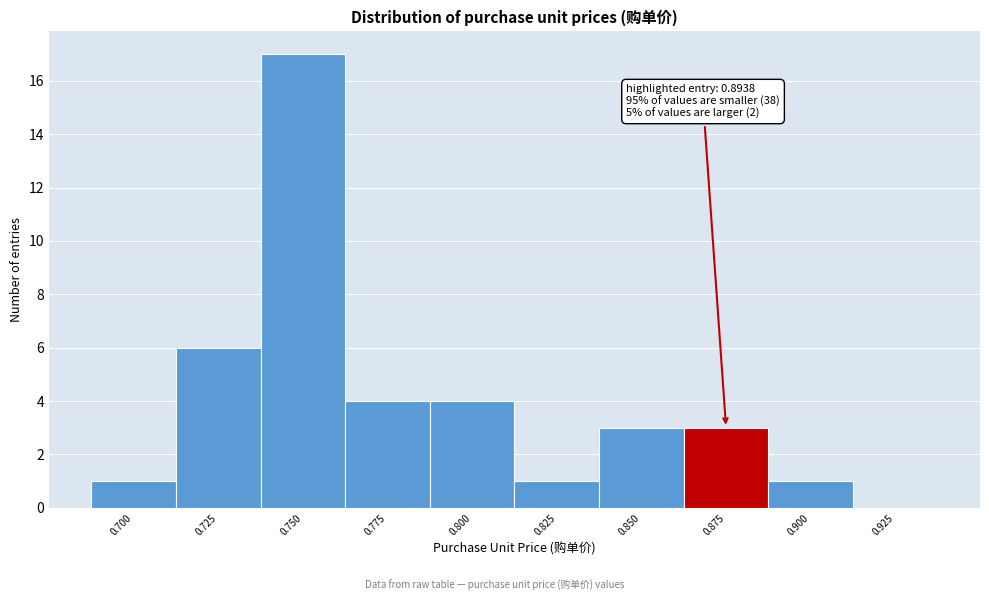

Reading left to right, list all the values displayed in this chart.

0.700=1	0.725=6	0.750=17	0.775=4	0.800=4	0.825=1	0.850=3	0.875=3	0.900=1	0.925=0